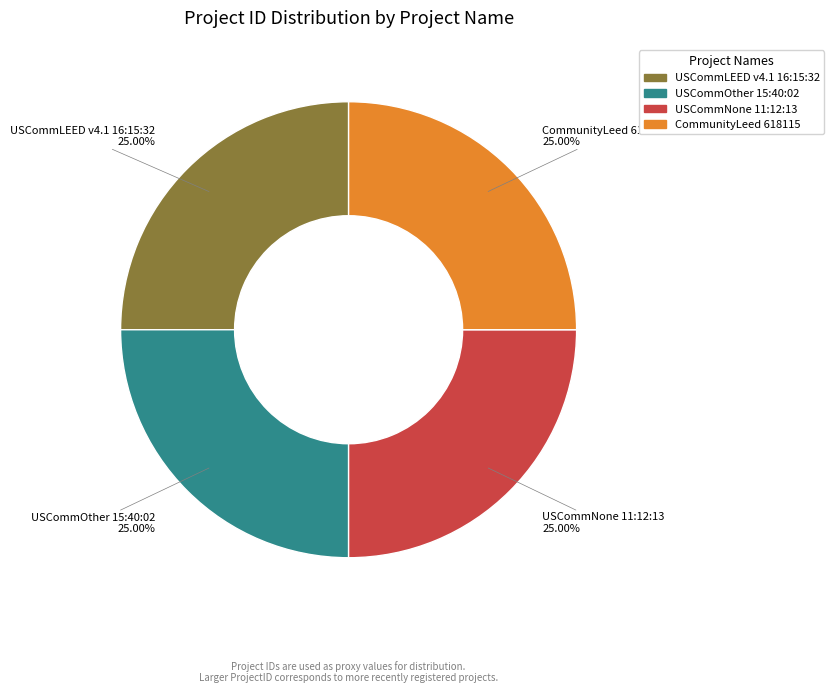

To the nearest percent, what portion does USCommNone 11:12:13 represent?

25%